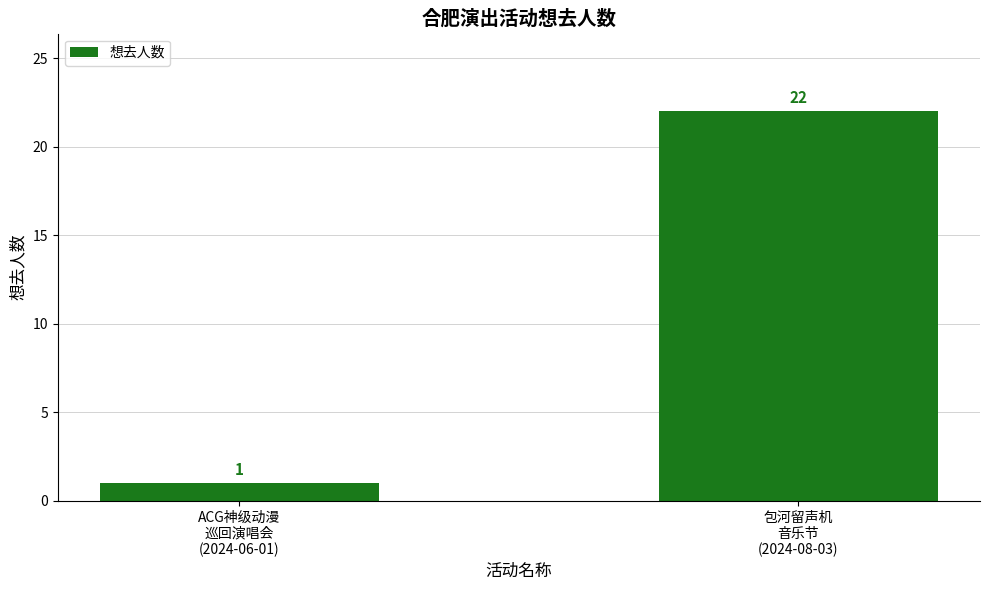

Reading left to right, what are all the values shown in this chart?

1	22